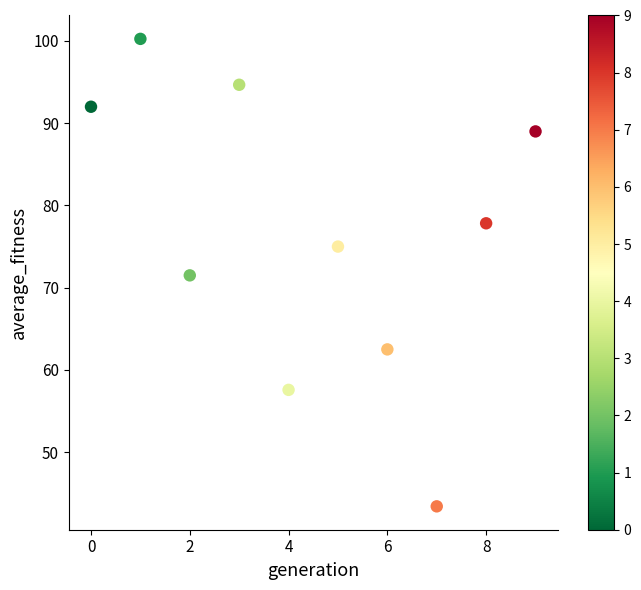

What is the range of Y values (max minus min)?

56.8